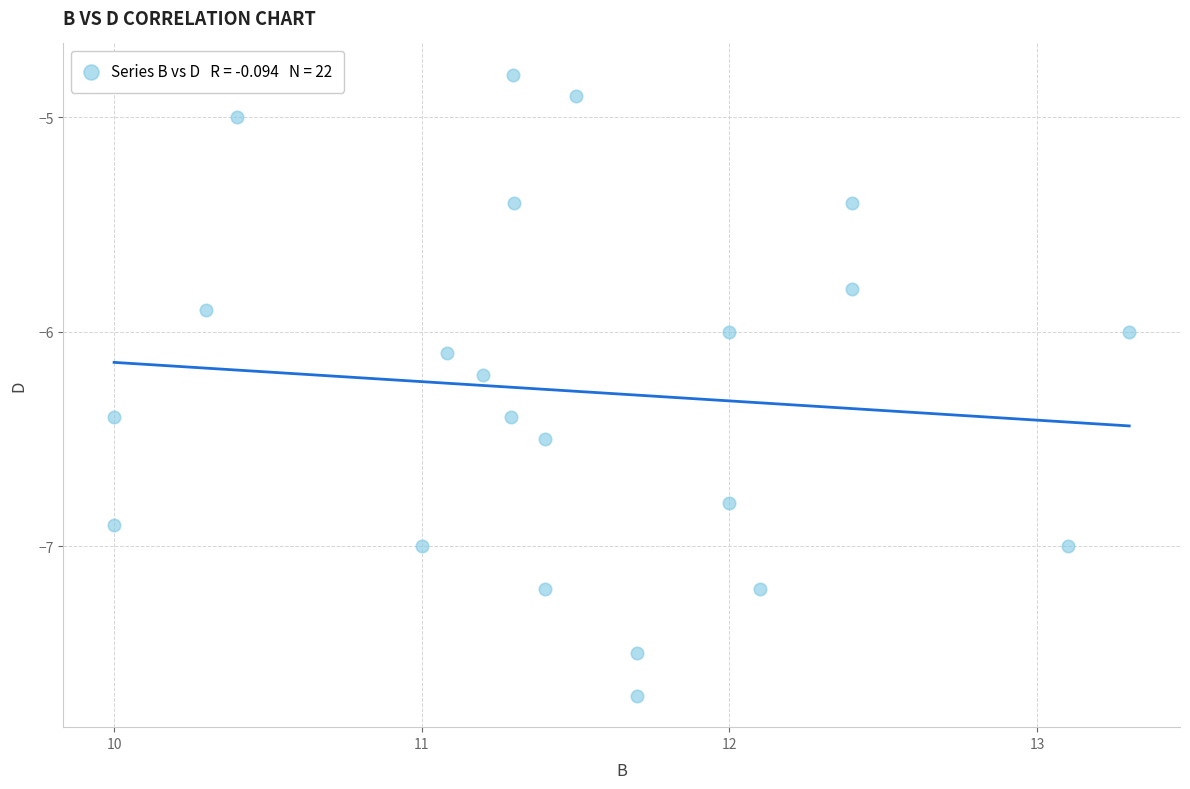

What is the range of X values (max minus min)?

3.3